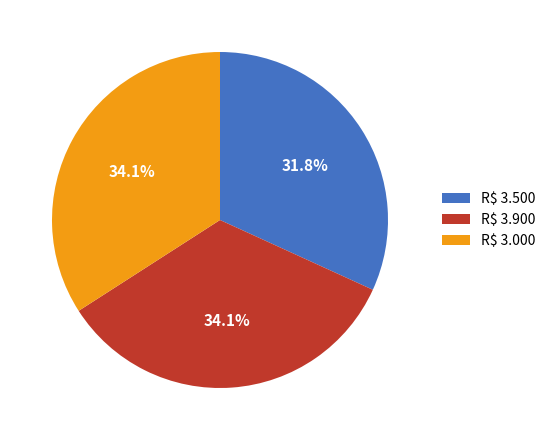

Approximately how many times larger is the value at R$ 3.000 compared to R$ 3.900?

1.0